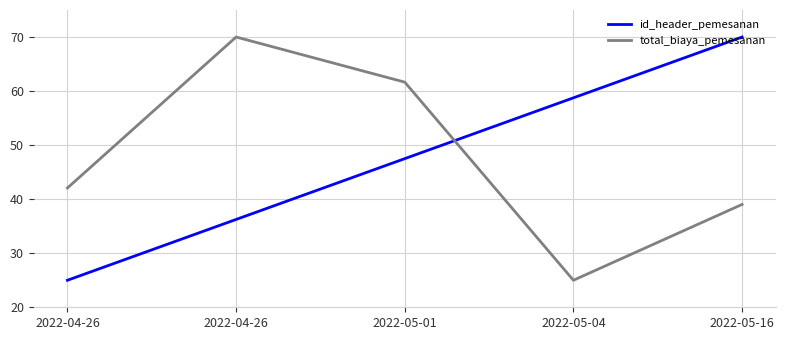

What are all the series names shown in the legend?

id_header_pemesanan, total_biaya_pemesanan